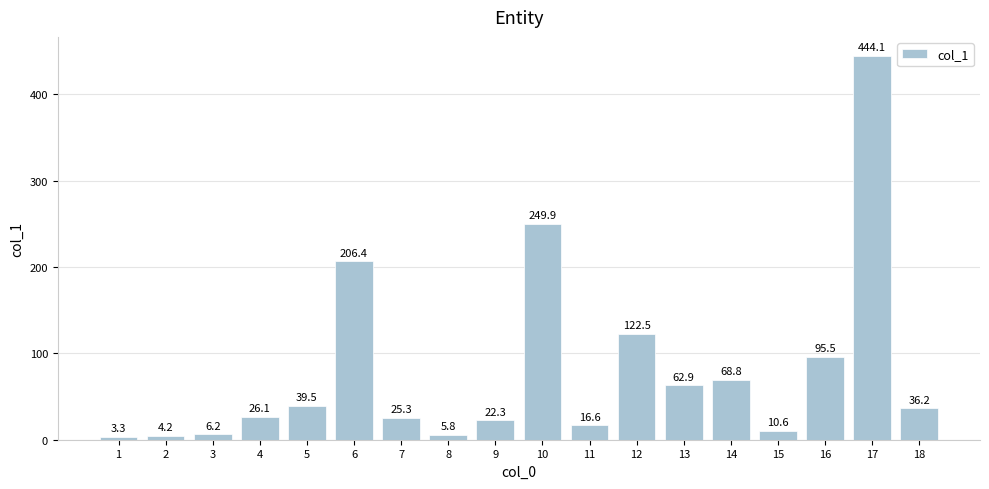

Where does the data first go above 36?

5